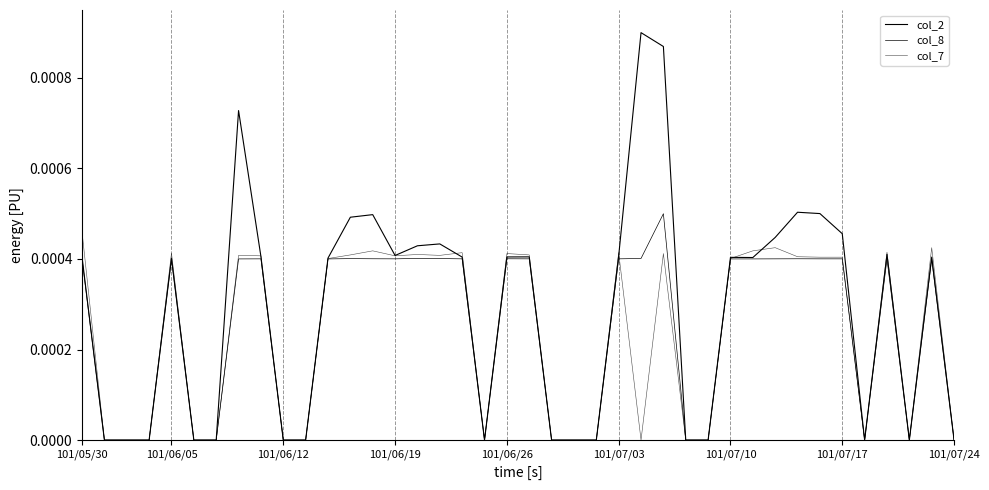

How many lines are shown in the chart?

3